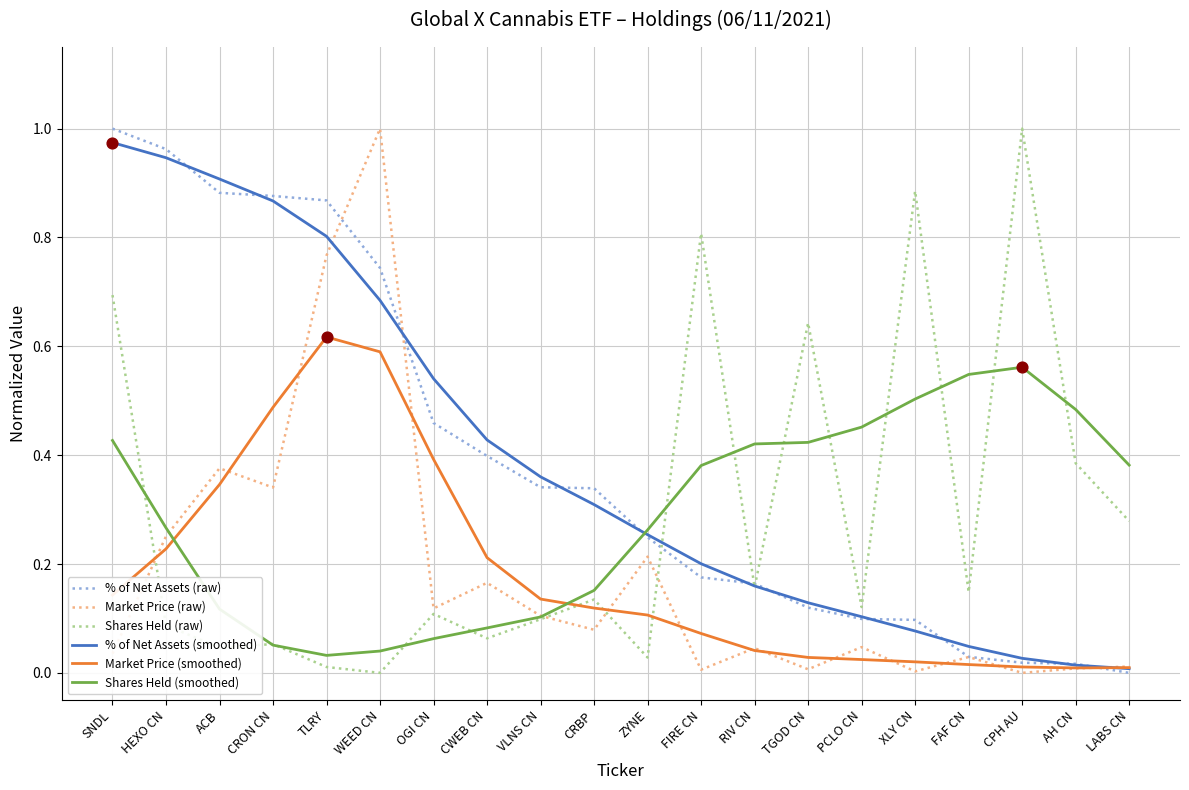

Which series changed the most between ZYNE and FIRE CN?

Shares Held (raw)